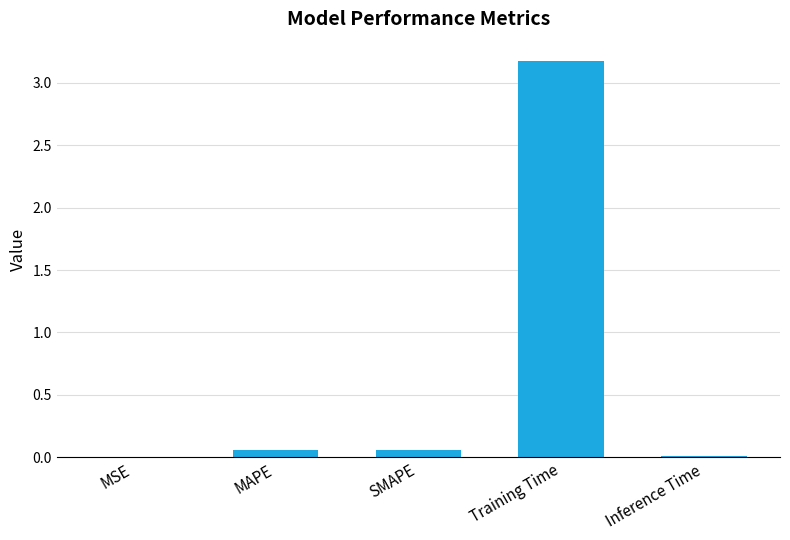

Is it true that the value at Inference Time is 0.0?

True